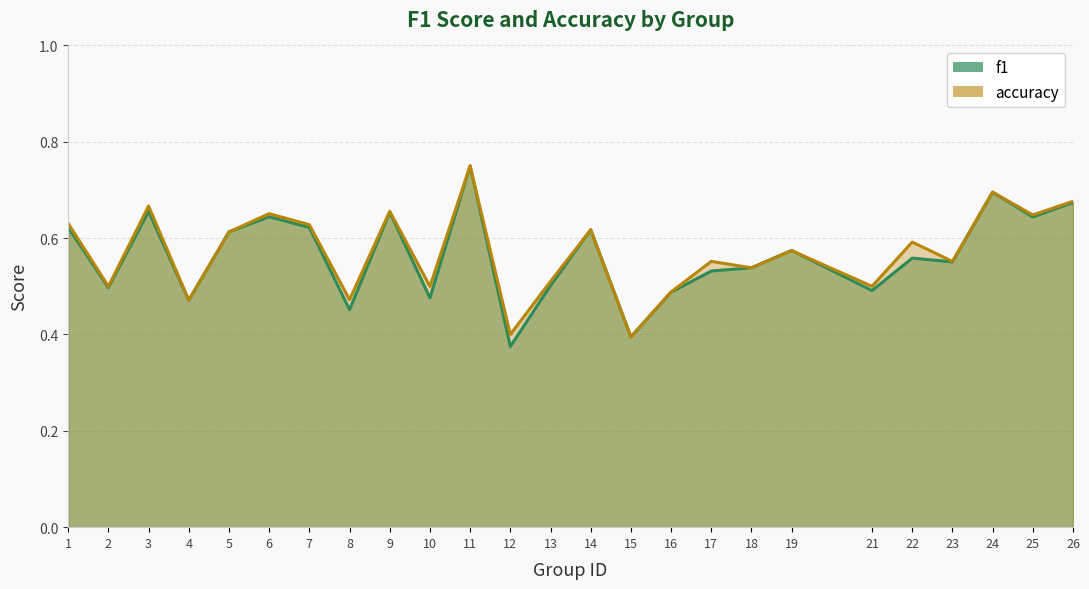

The value of accuracy at 8 is 0.2. True or false?

False